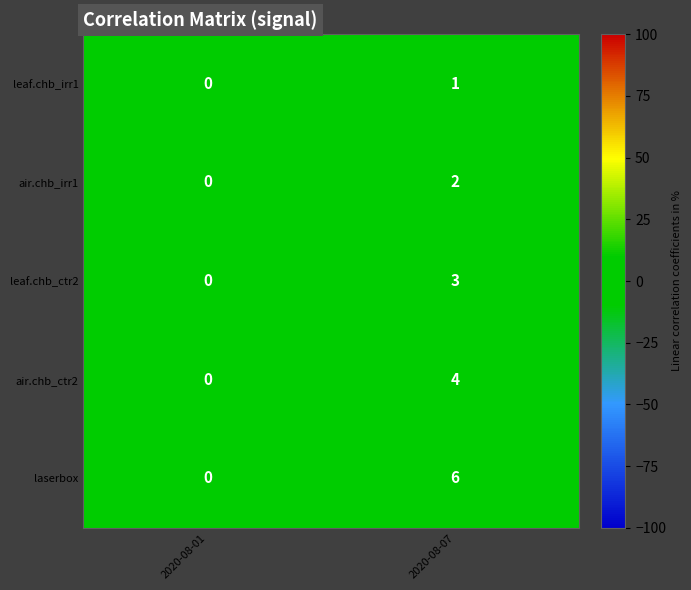

The value of air.chb_ctr2 at 2020-08-01 is 0. True or false?

True